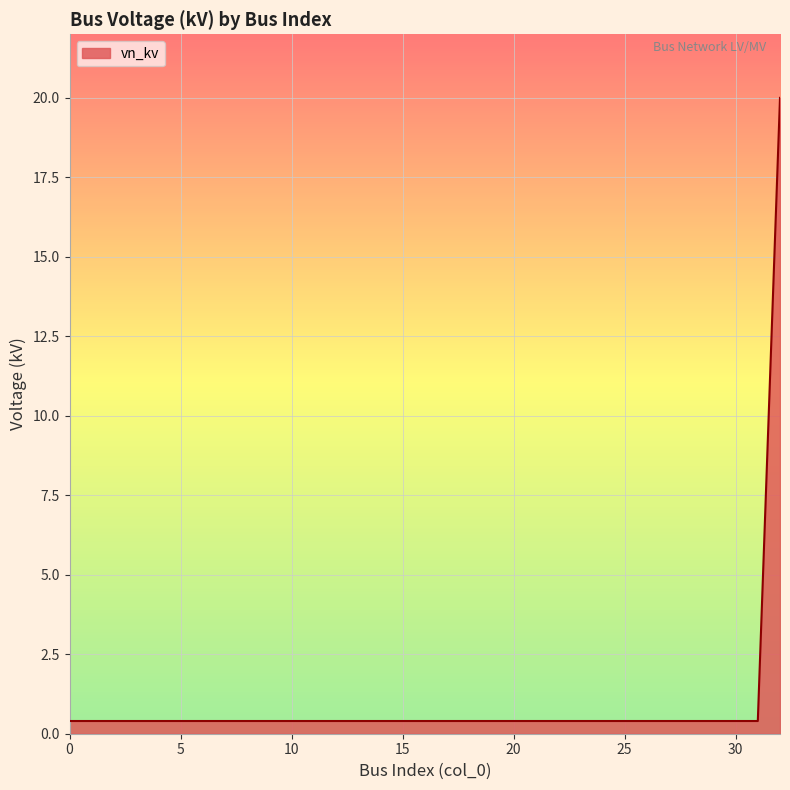

What is the difference between the maximum and minimum values?

19.6